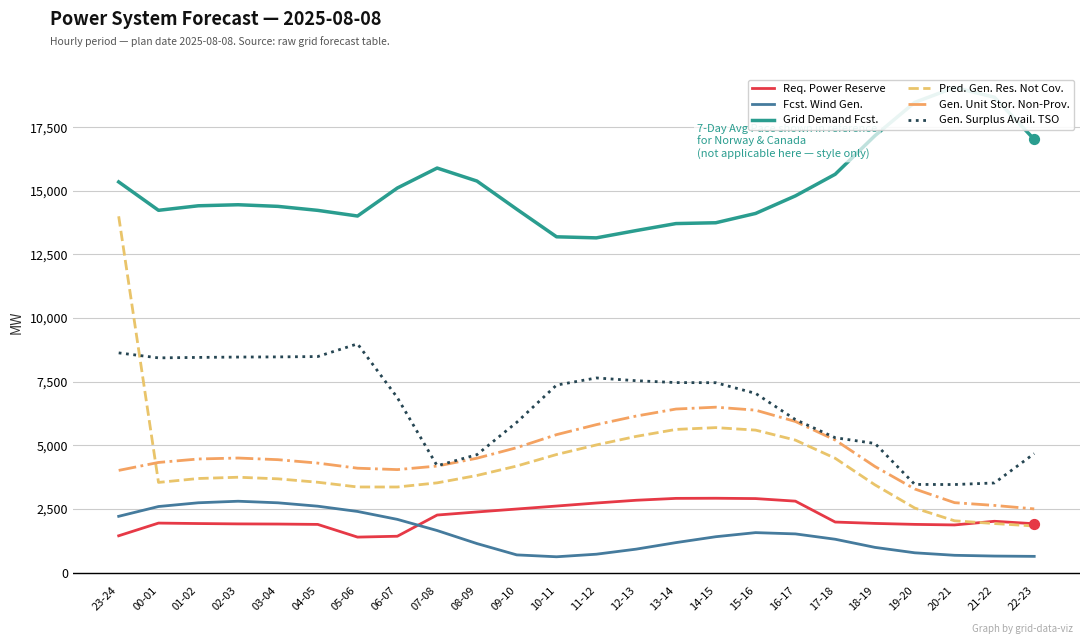

What are all the series names shown in the legend?

Req. Power Reserve, Fcst. Wind Gen., Grid Demand Fcst., Pred. Gen. Res. Not Cov., Gen. Unit Stor. Non-Prov., Gen. Surplus Avail. TSO